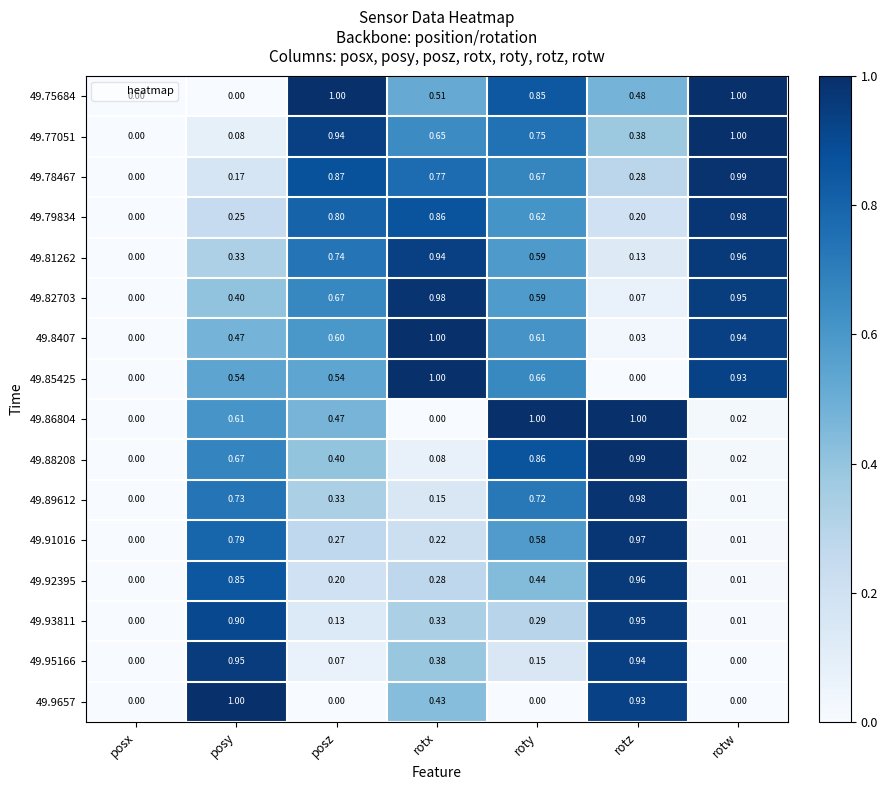

At which category is the sum across all series the highest?

roty